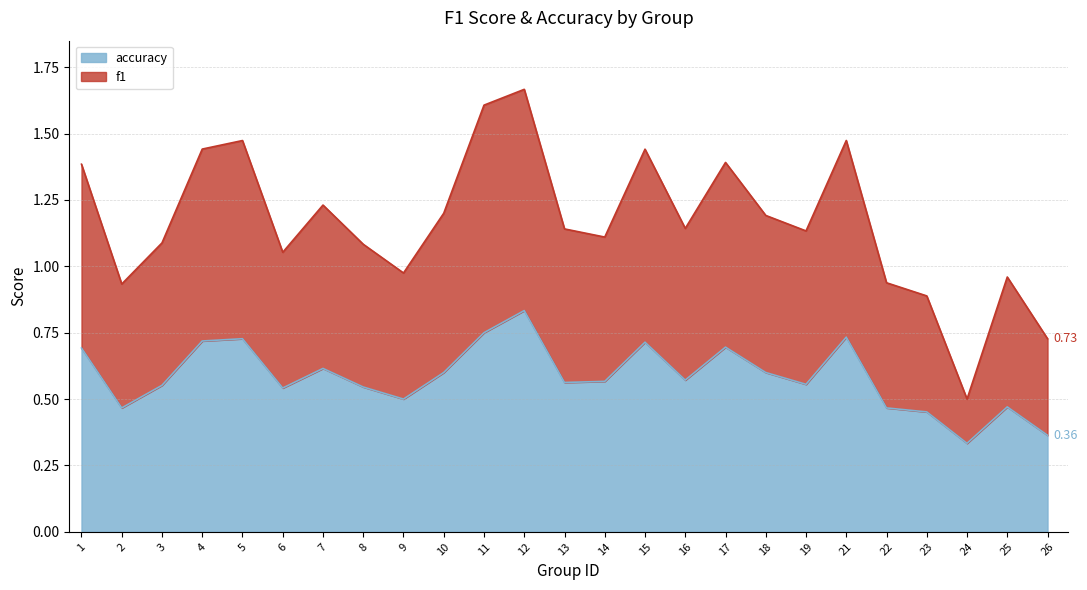

Which category has the highest value in the accuracy series?

12